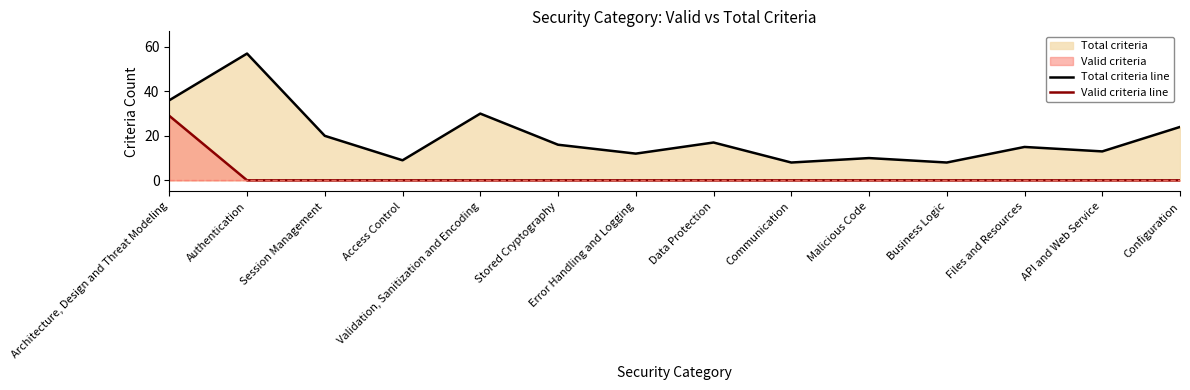

Which series has the largest total across all categories?

Total criteria line